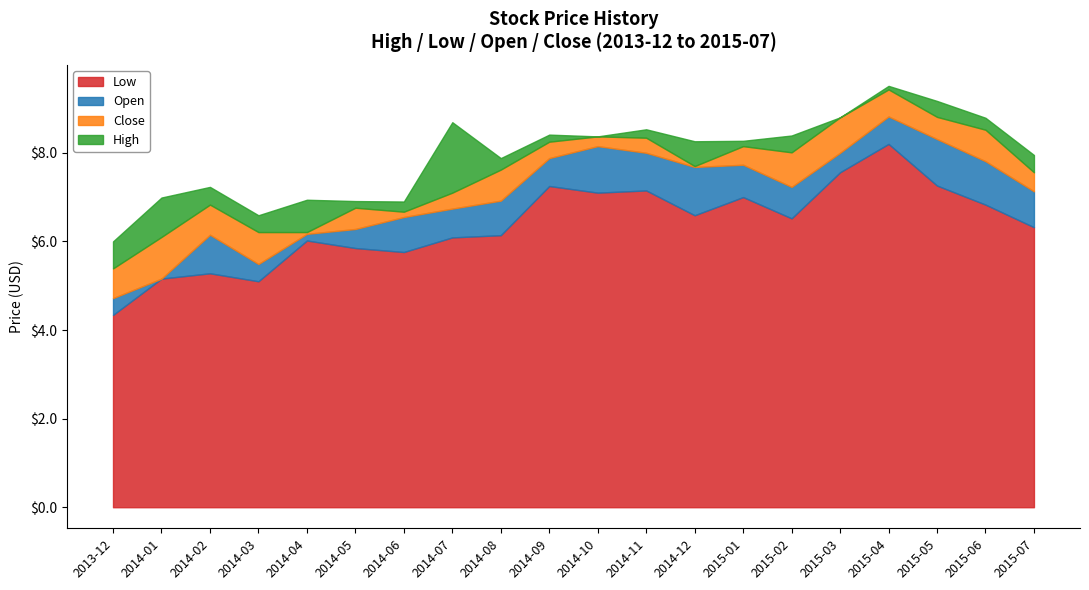

What is the total value across all series at 2014-03?

6.6